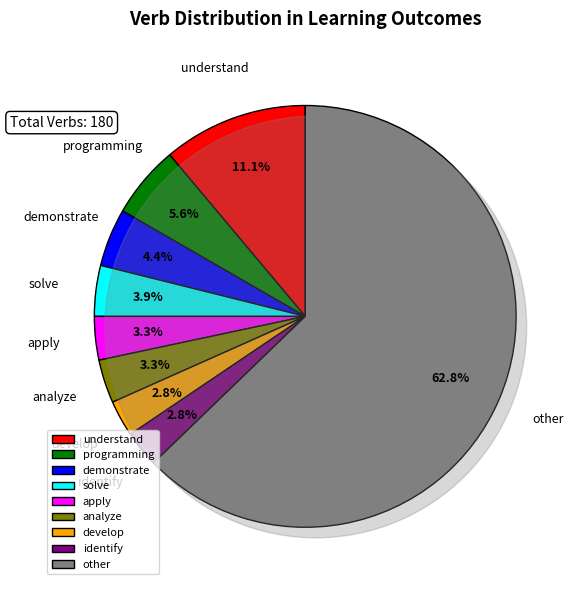

To the nearest percent, what is the combined percentage of develop and solve?

7%